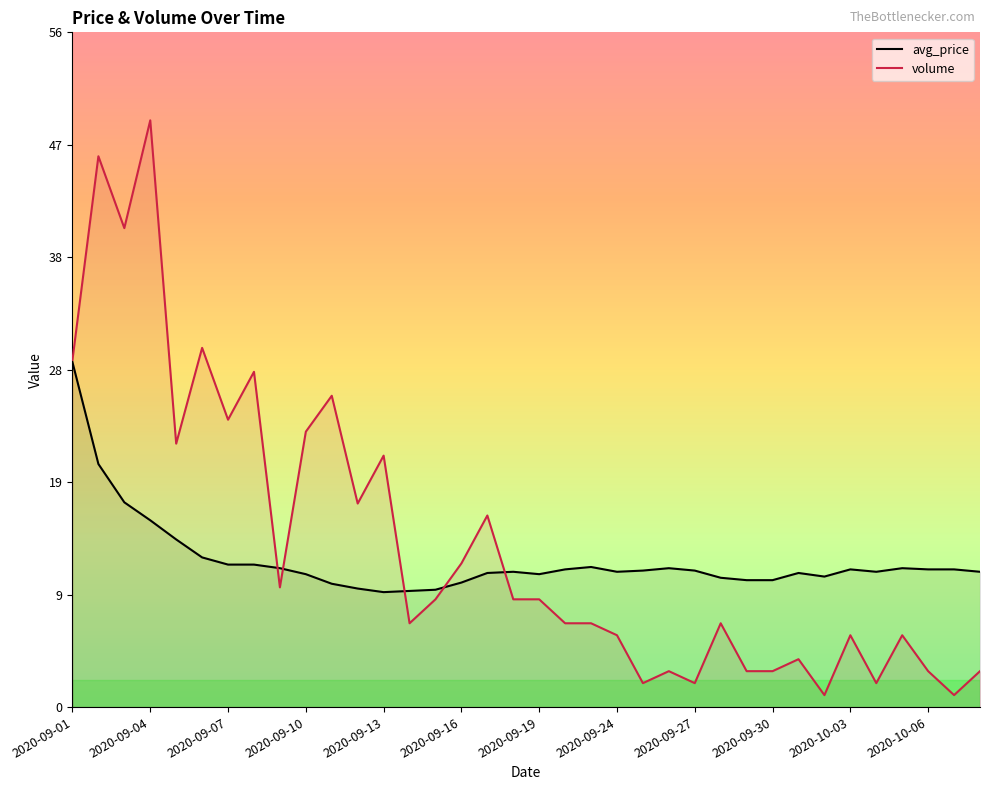

How many interior local valleys does the volume series have?

11